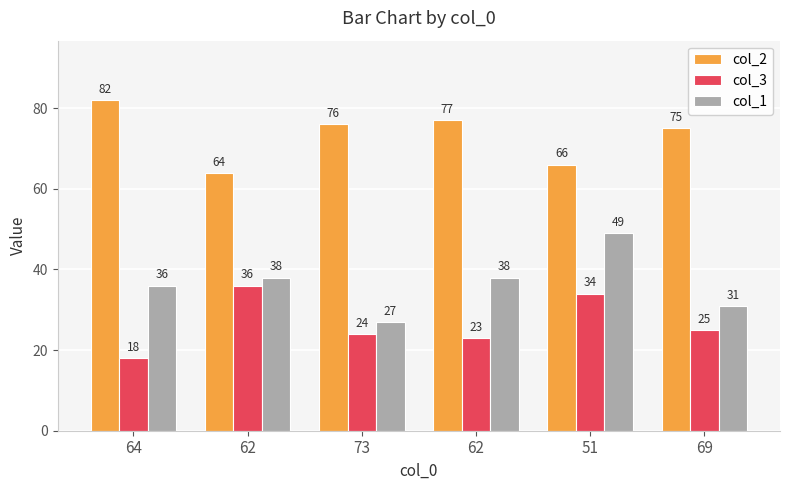

What is the value of the col_2 bar at the 1st from the left?

82